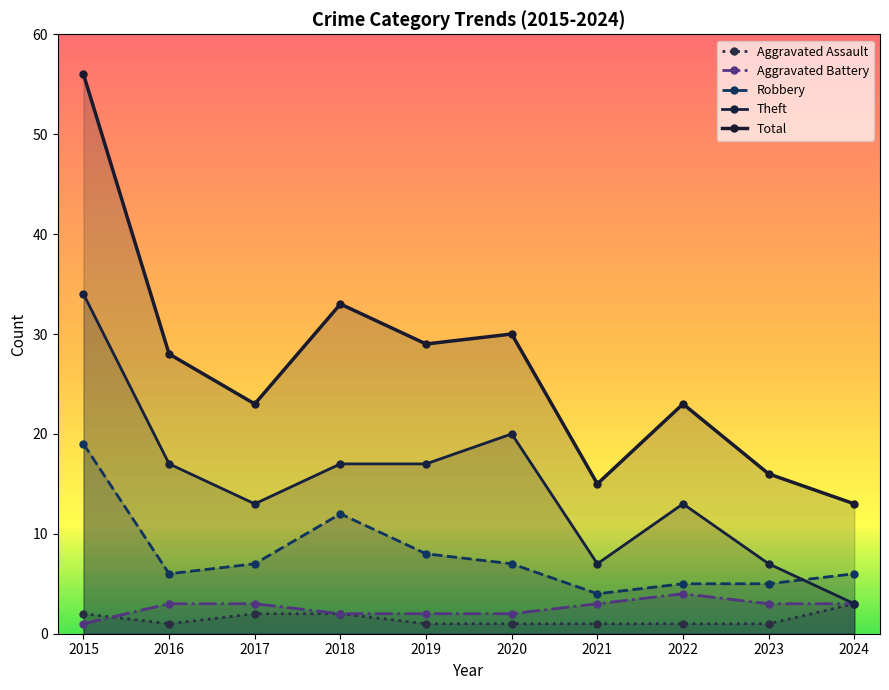

How many lines are shown in the chart?

5